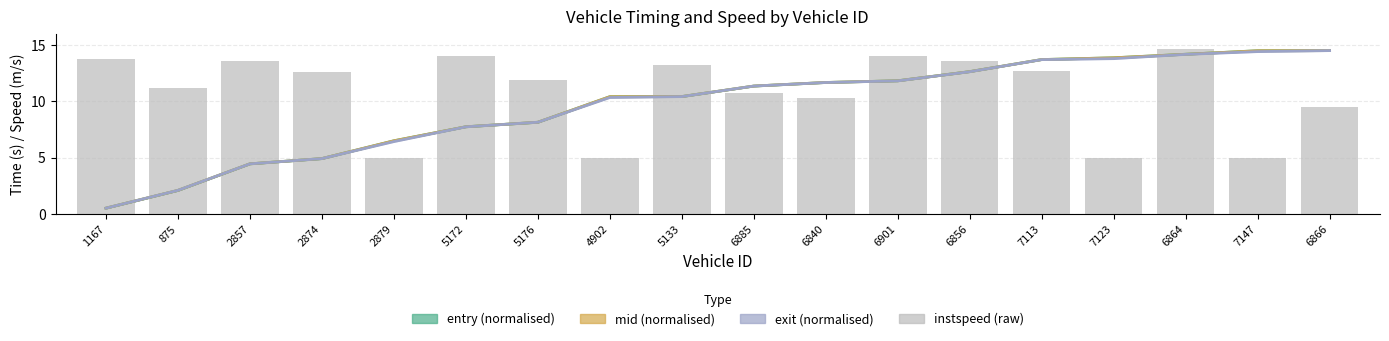

Which series has the largest total across all categories?

instspeed